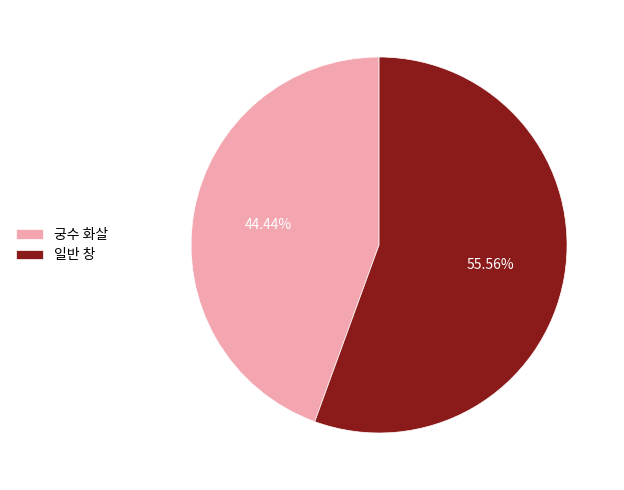

Is 궁수 화살 the majority of the pie?

No